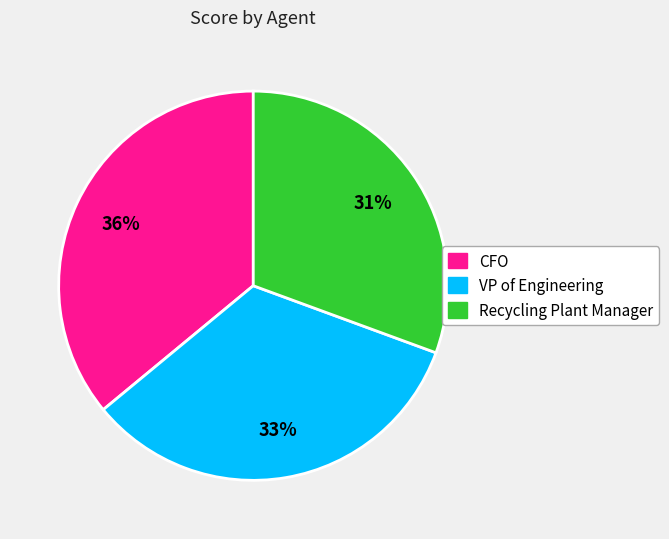

Between Recycling Plant Manager and CFO, which is larger?

CFO